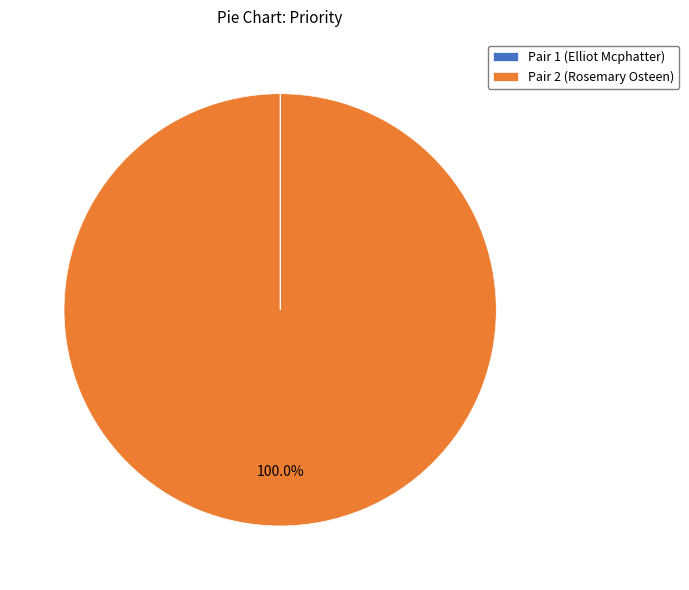

Which category has the biggest portion of the pie?

Pair 2 (Rosemary Osteen)